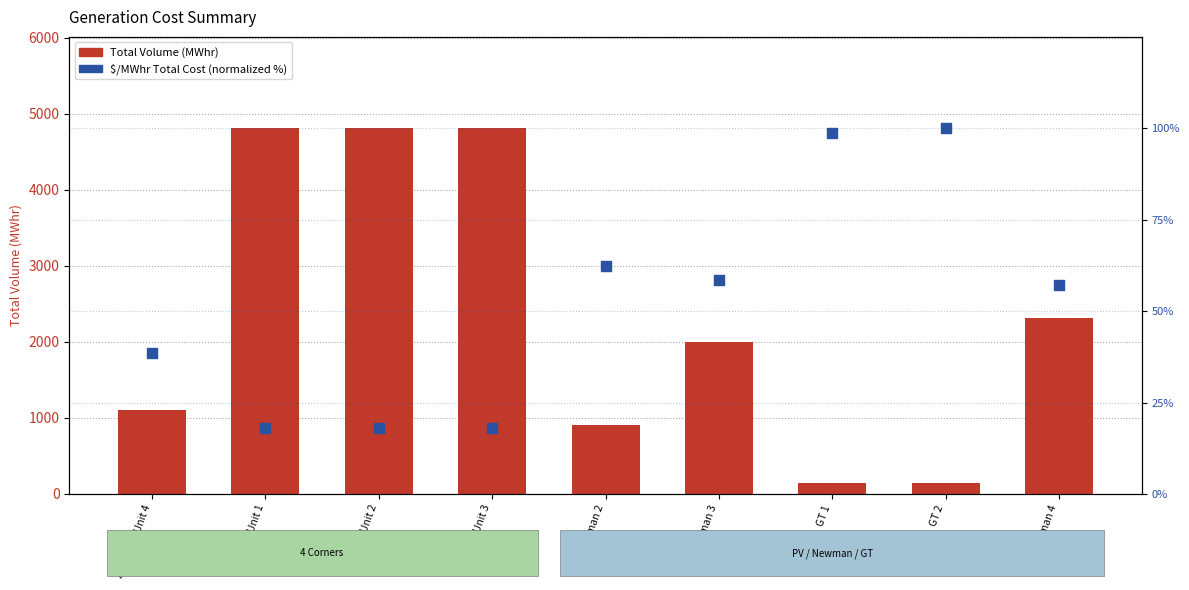

Which series has the largest Y range (max minus min)?

Total Volume (MWhr)